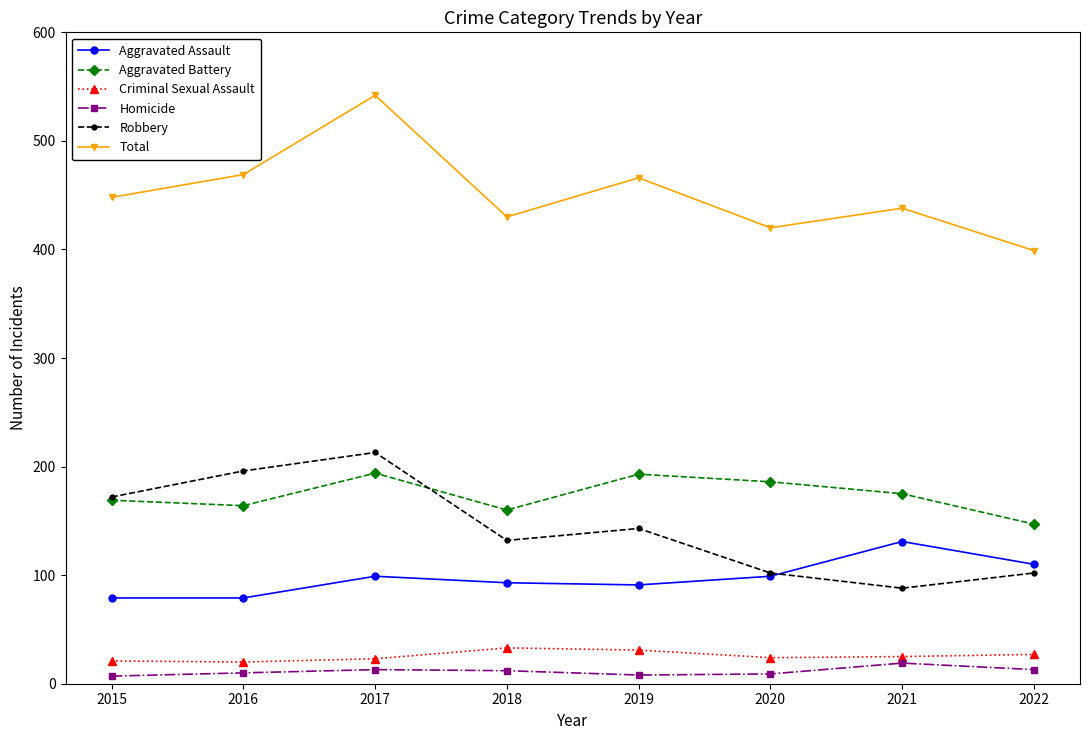

What value does the Robbery series have at 2021?

88